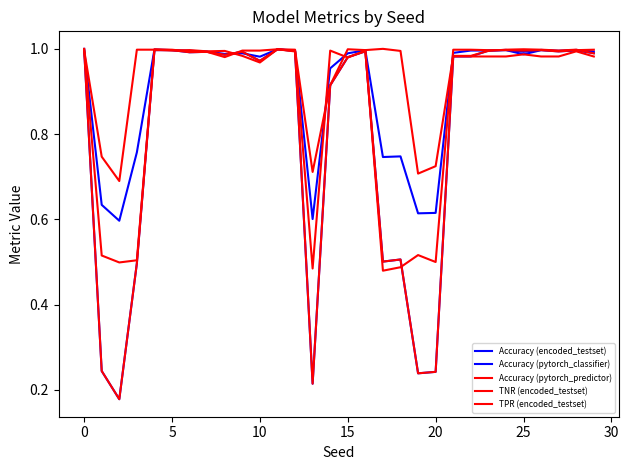

How many interior local peaks does the TNR (encoded_testset) series have?

7